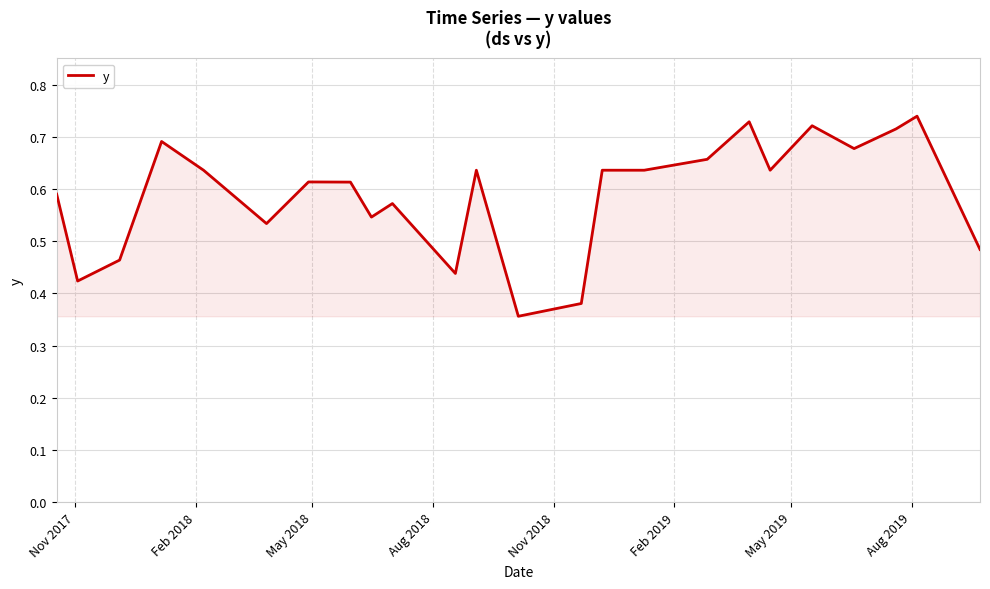

Count the values in the range 0 to 1.

24